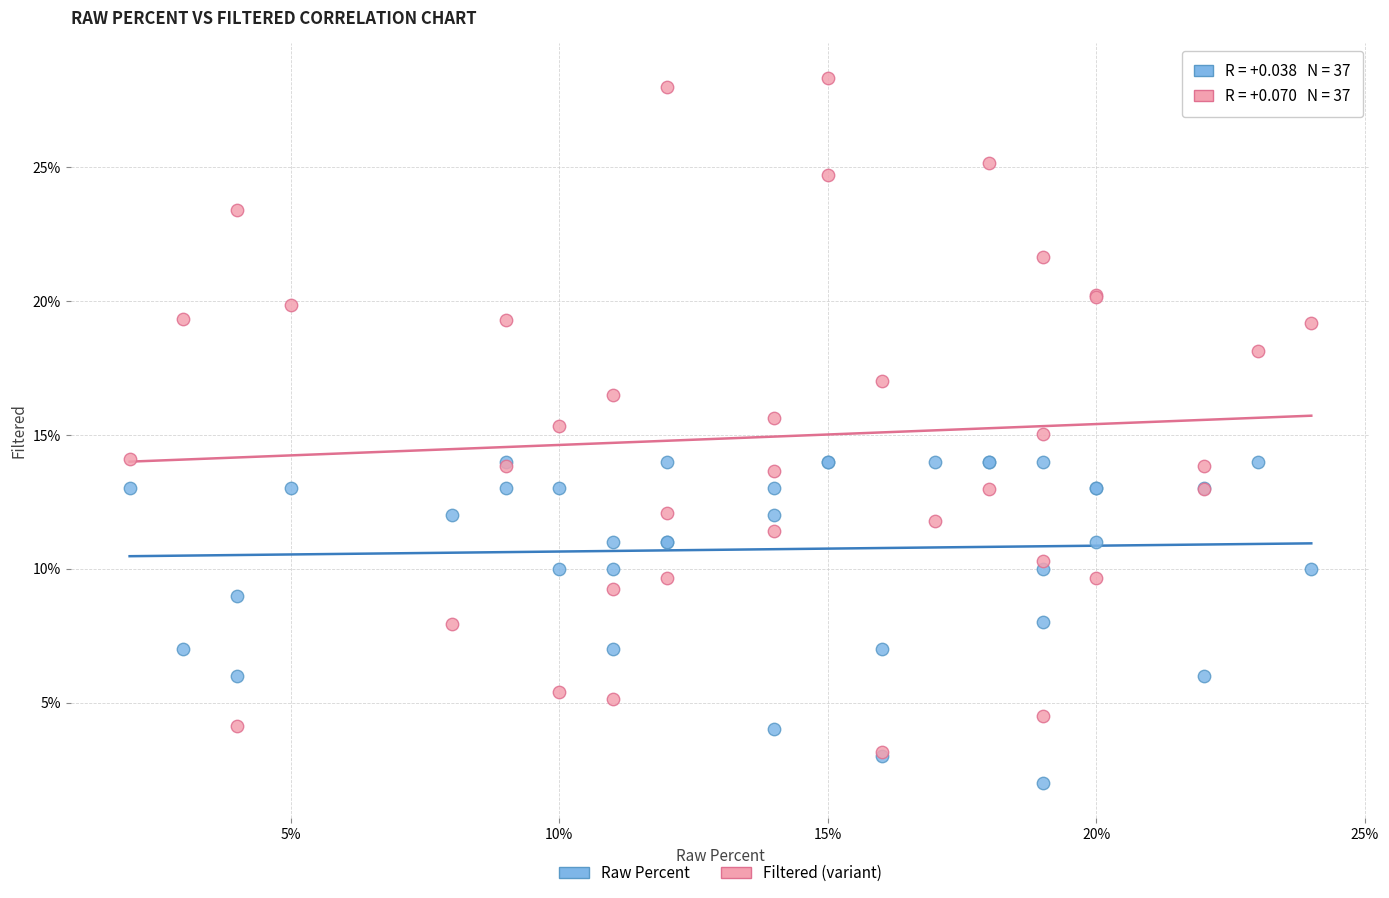

Which series contains the highest Y value?

Filtered (variant)